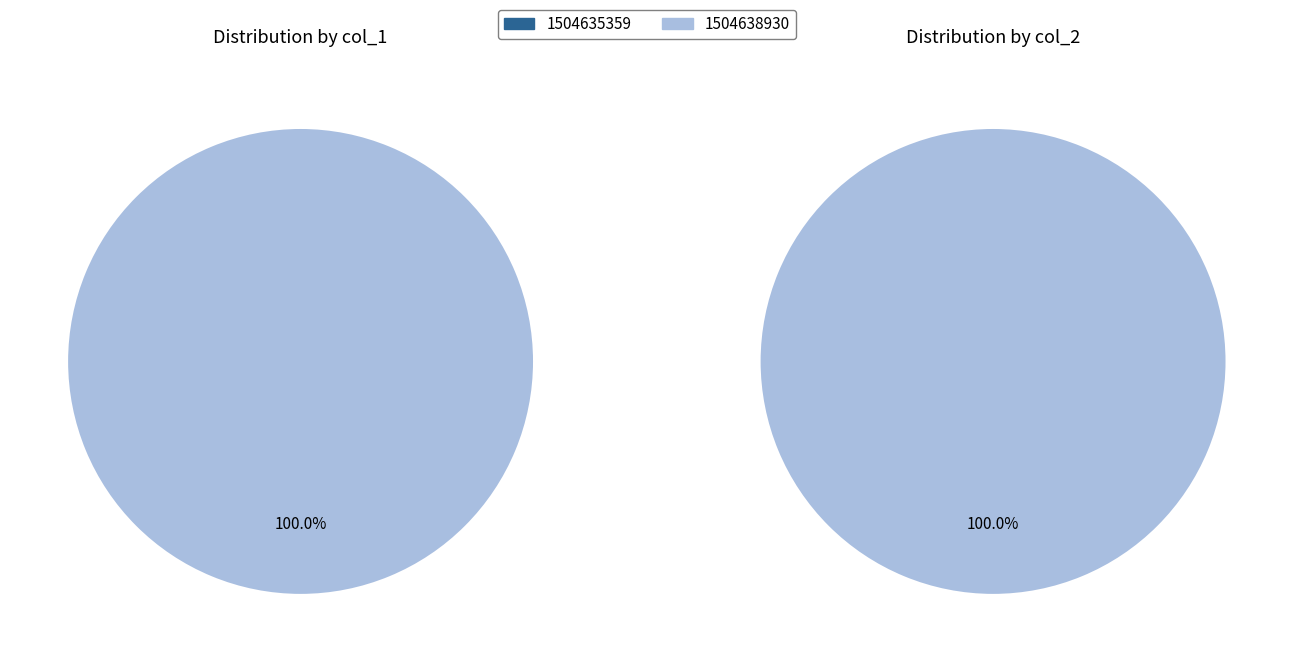

Does 1504635359 account for over 50% of the chart?

No